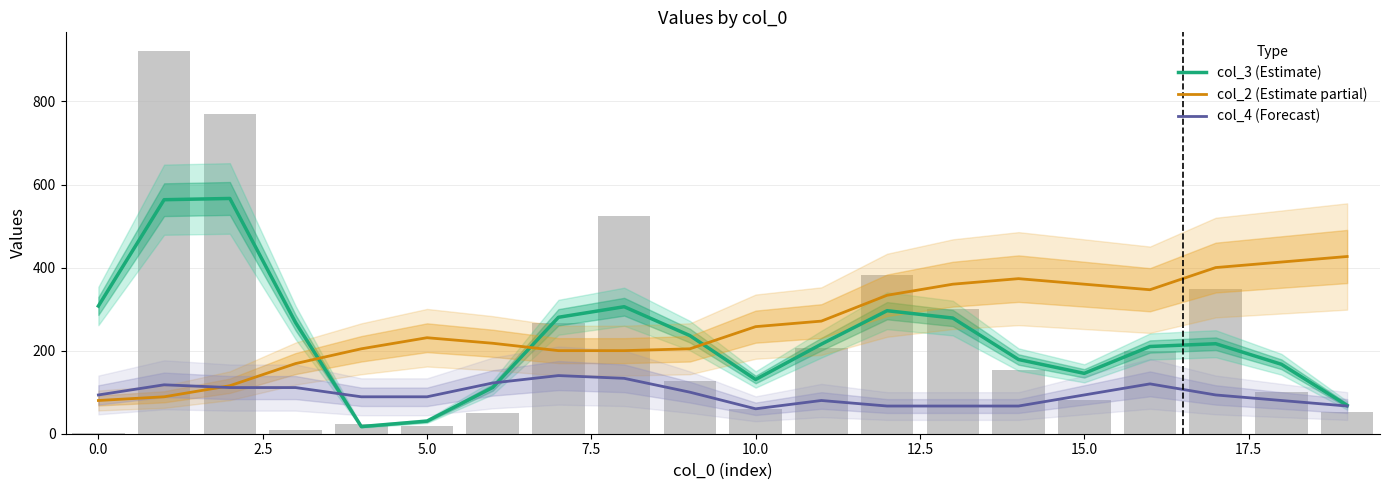

How many data points in col_2 (Estimate partial) are less than 257?

10